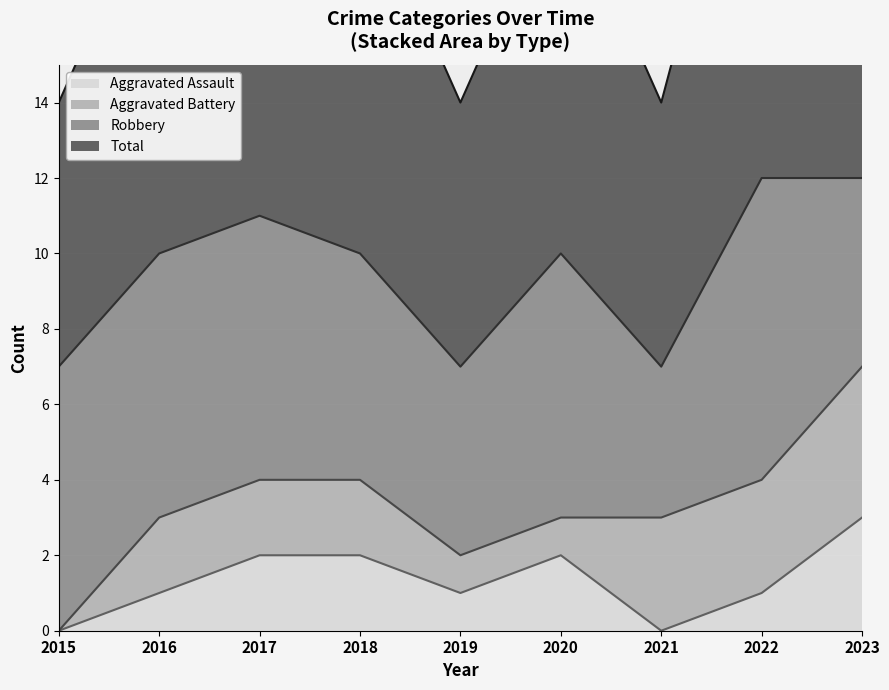

Is the value of Aggravated Assault at 2017 greater than the value of Total at 2020?

No